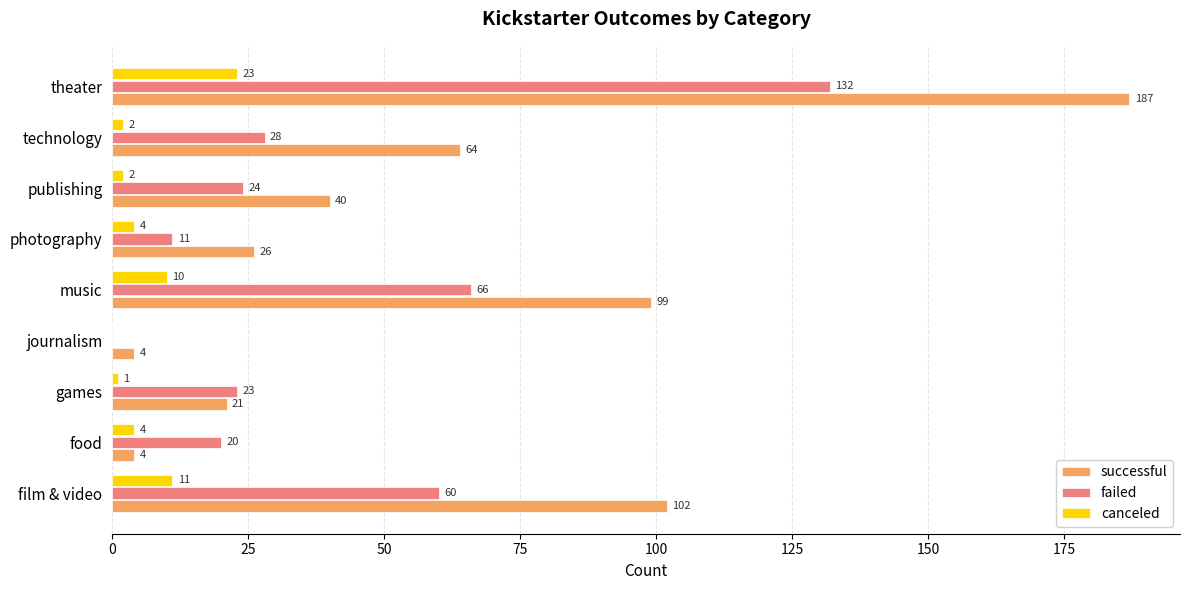

What is the sum of the canceled values at music and publishing?

12